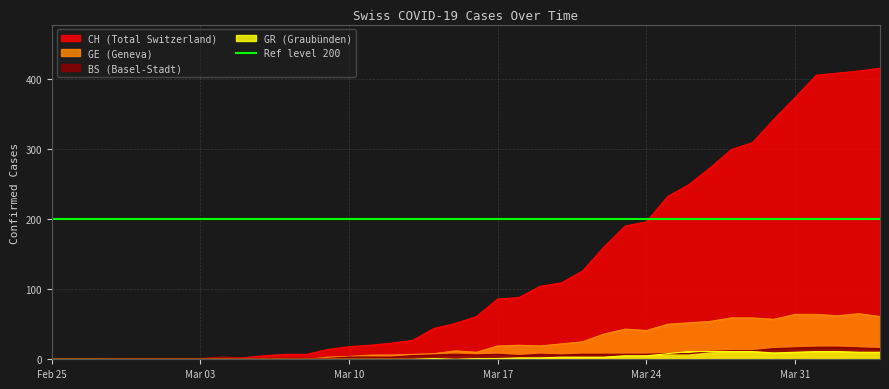

What are all the series names shown in the legend?

CH, GE, GR, BS